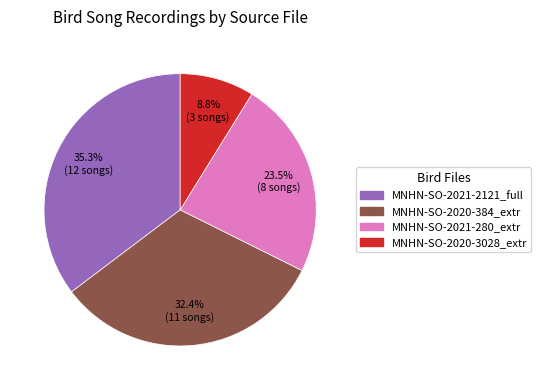

How many segments does this pie chart have?

4